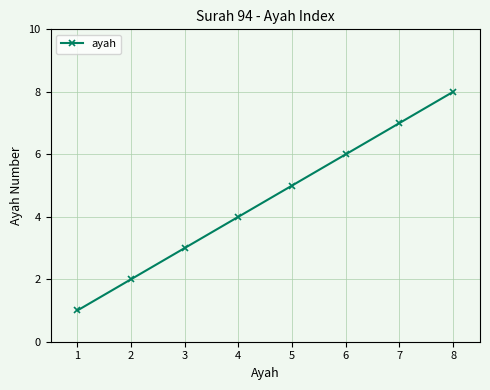

Rank the categories by value from highest to lowest.

8, 7, 6, 5, 4, 3, 2, 1